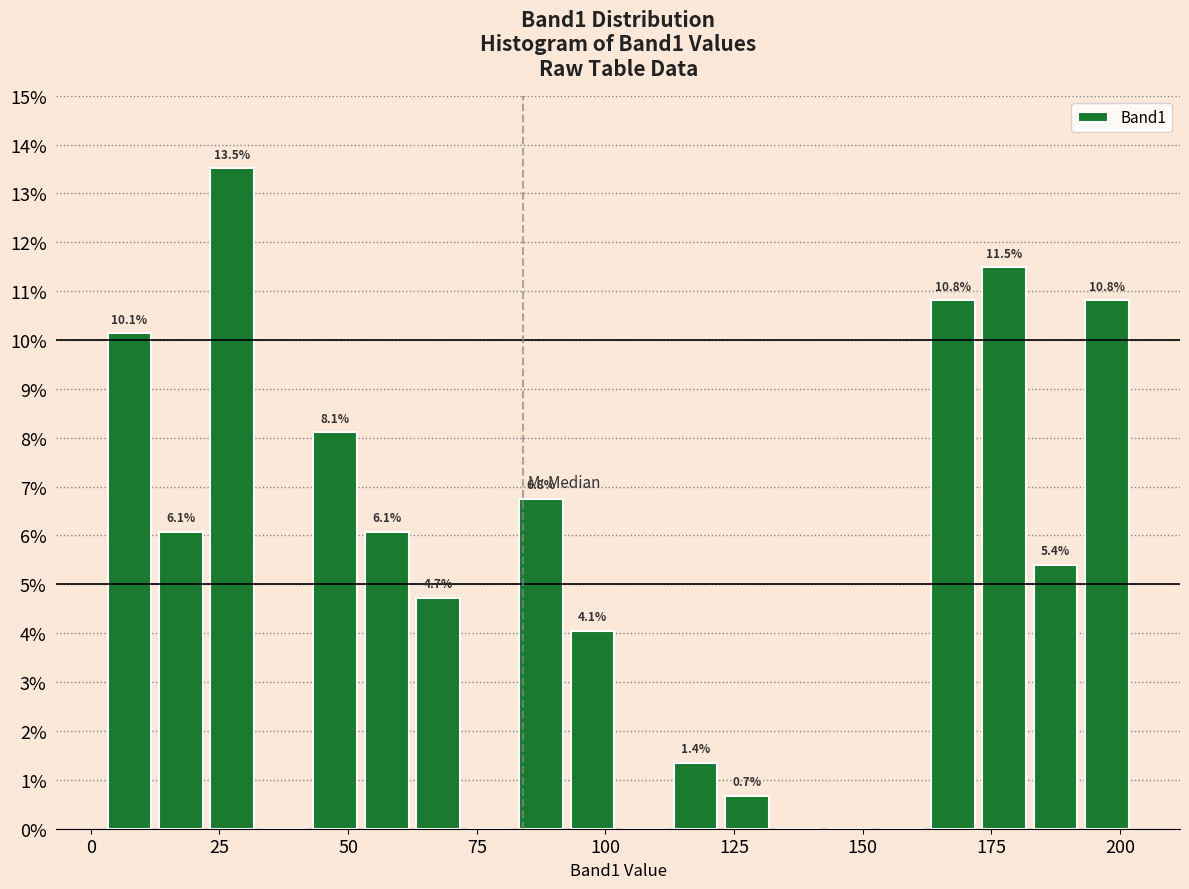

Around what value on the x-axis is the tallest bar? Give the approximate position of its centre, as read against the axis.

30